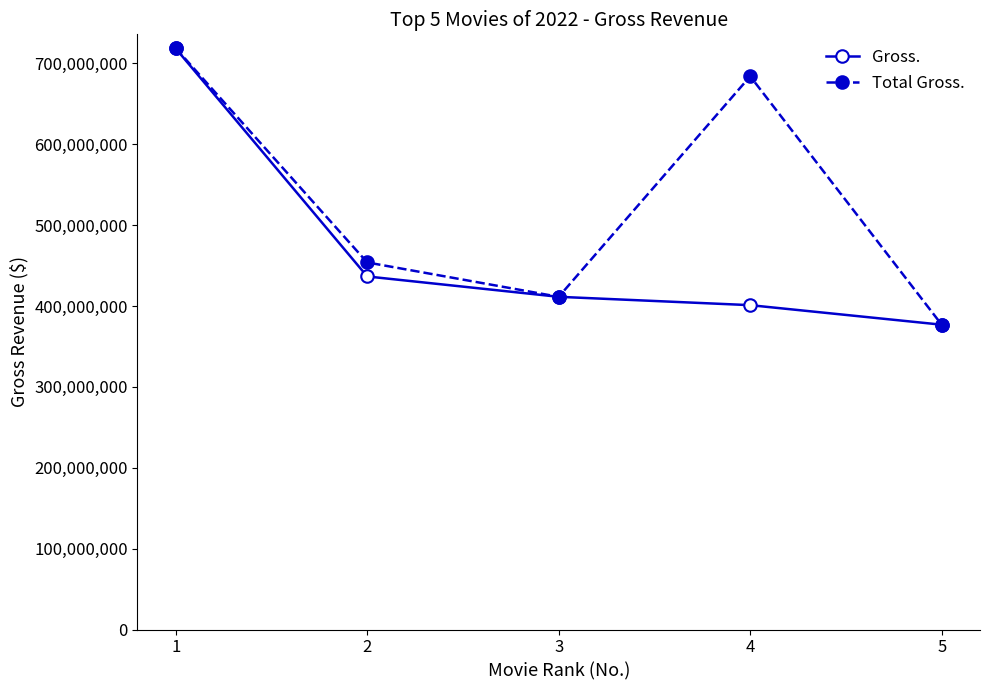

True or false: Gross. has more than 2 interior local peaks.

False